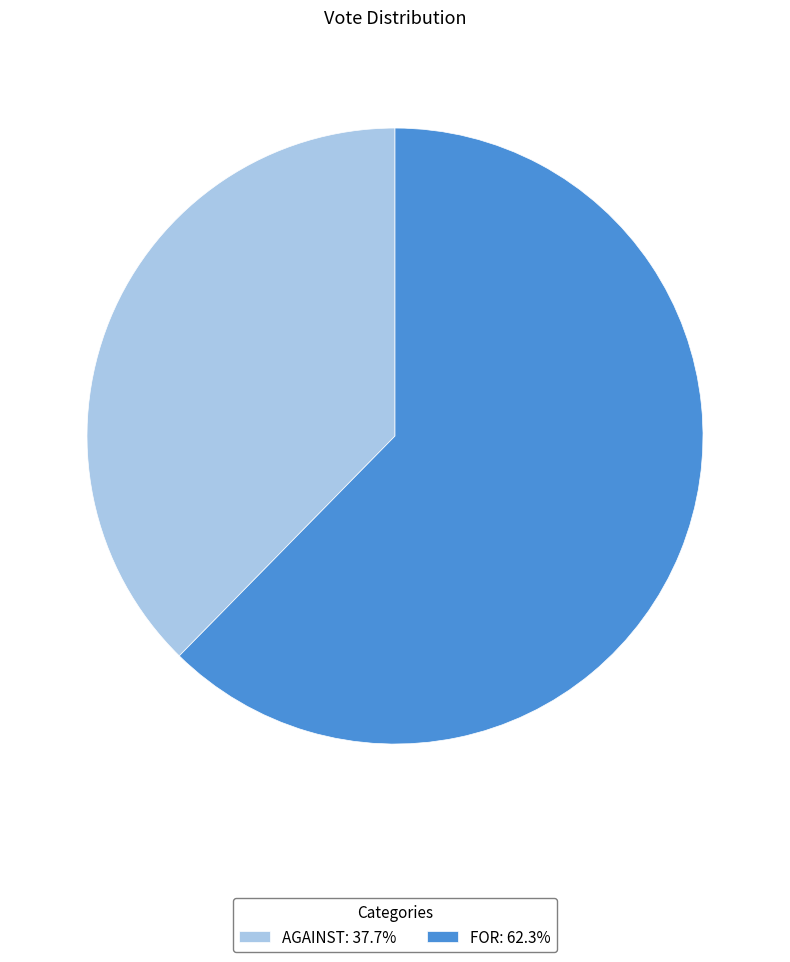

Is the sum of AGAINST: 37.7% and FOR: 62.3% greater than half?

Yes